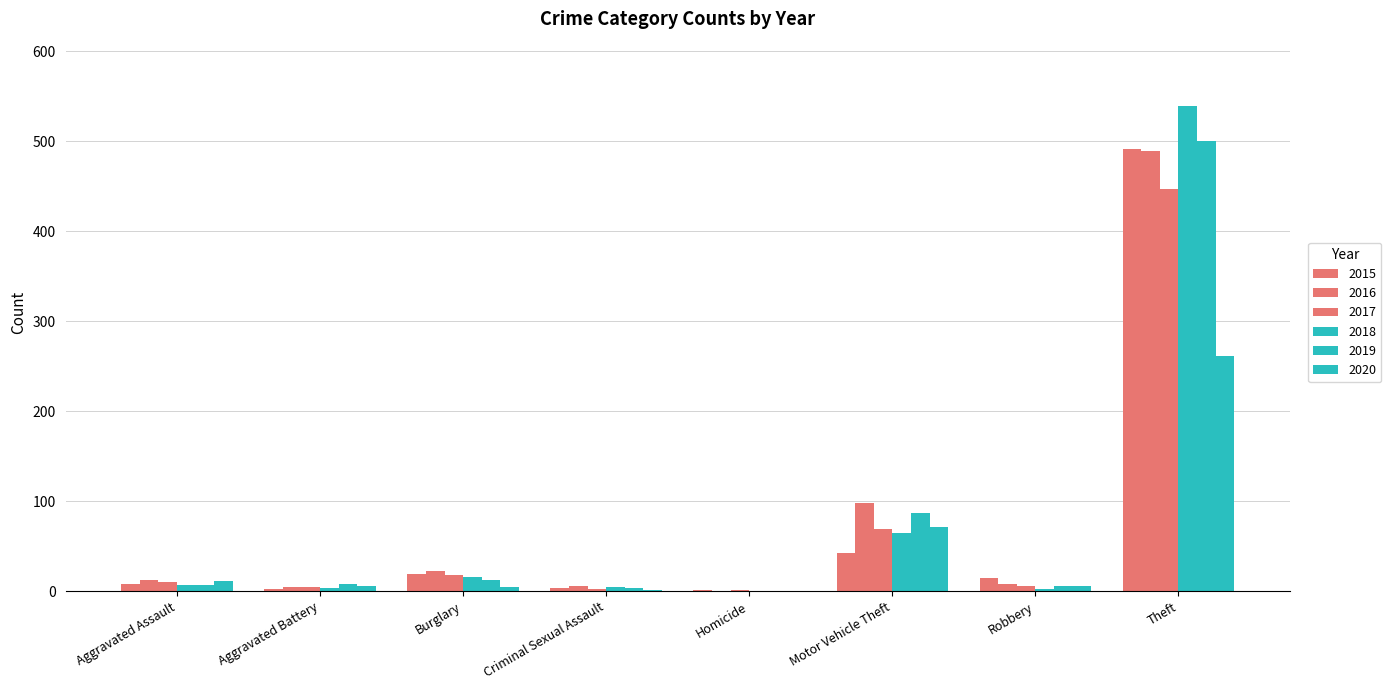

Where does the 2017 series first go above 10?

Burglary